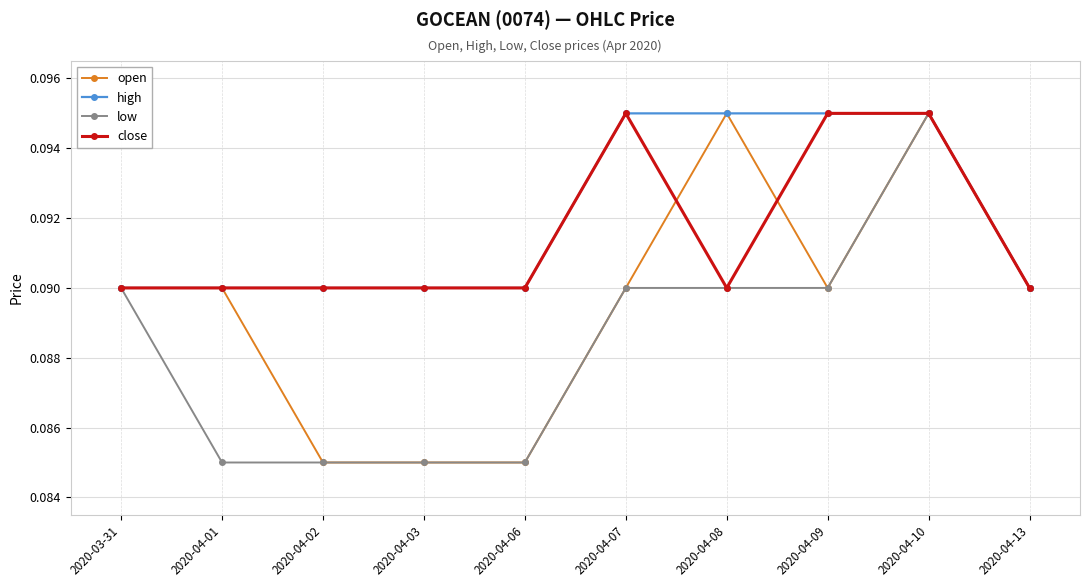

At which category is the sum across all series the highest?

2020-04-10